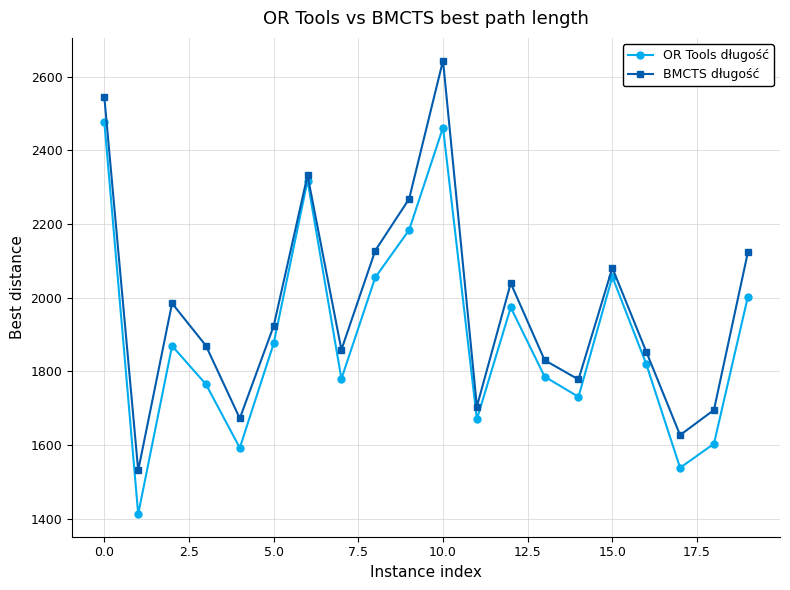

True or false: BMCTS długość and OR Tools długość intersect in this chart.

False